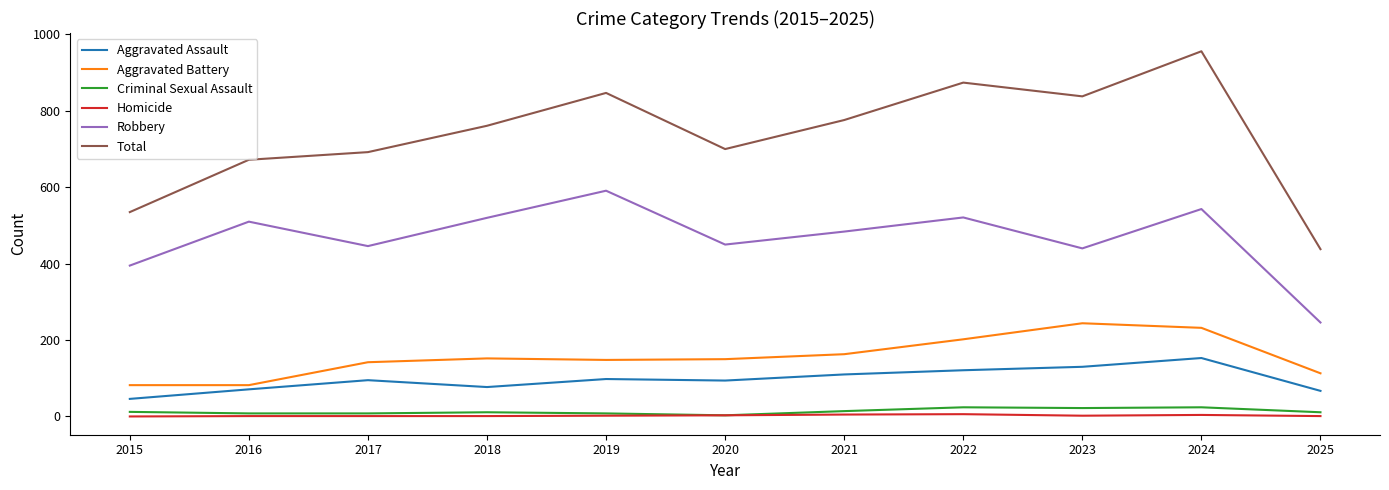

At which category is the sum across all series the highest?

2024